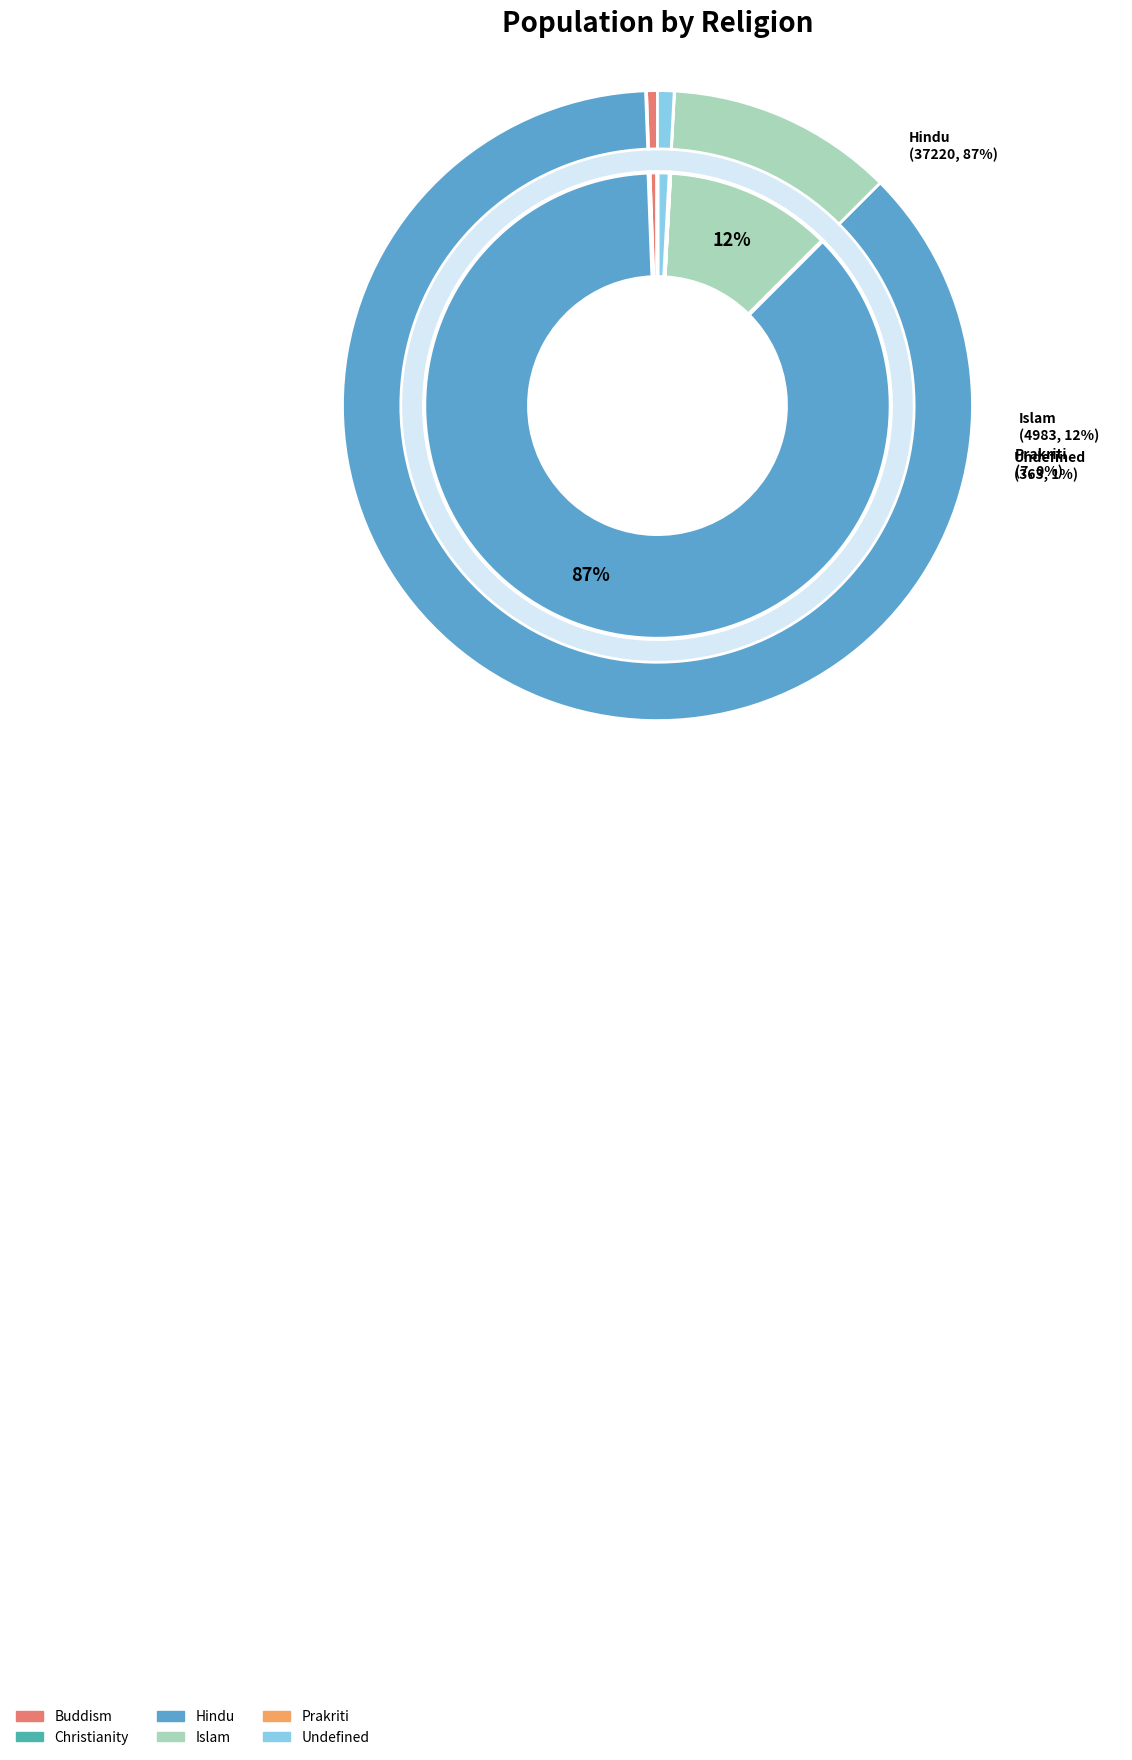

Rank the categories by value from lowest to highest.

Prakriti, Christianity, Buddism, Undefined, Islam, Hindu